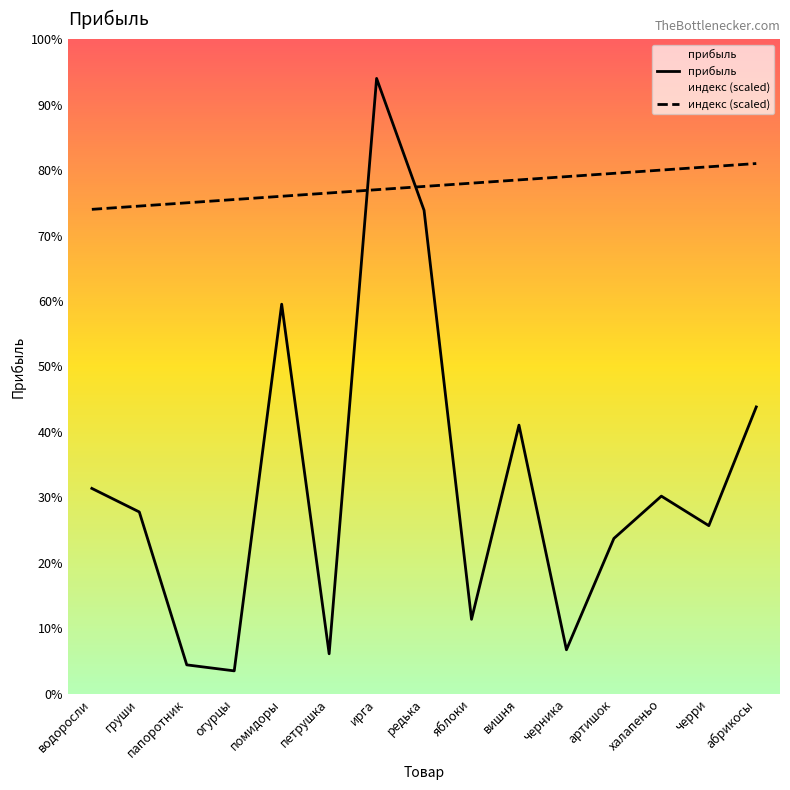

How many series are shown in this chart?

2